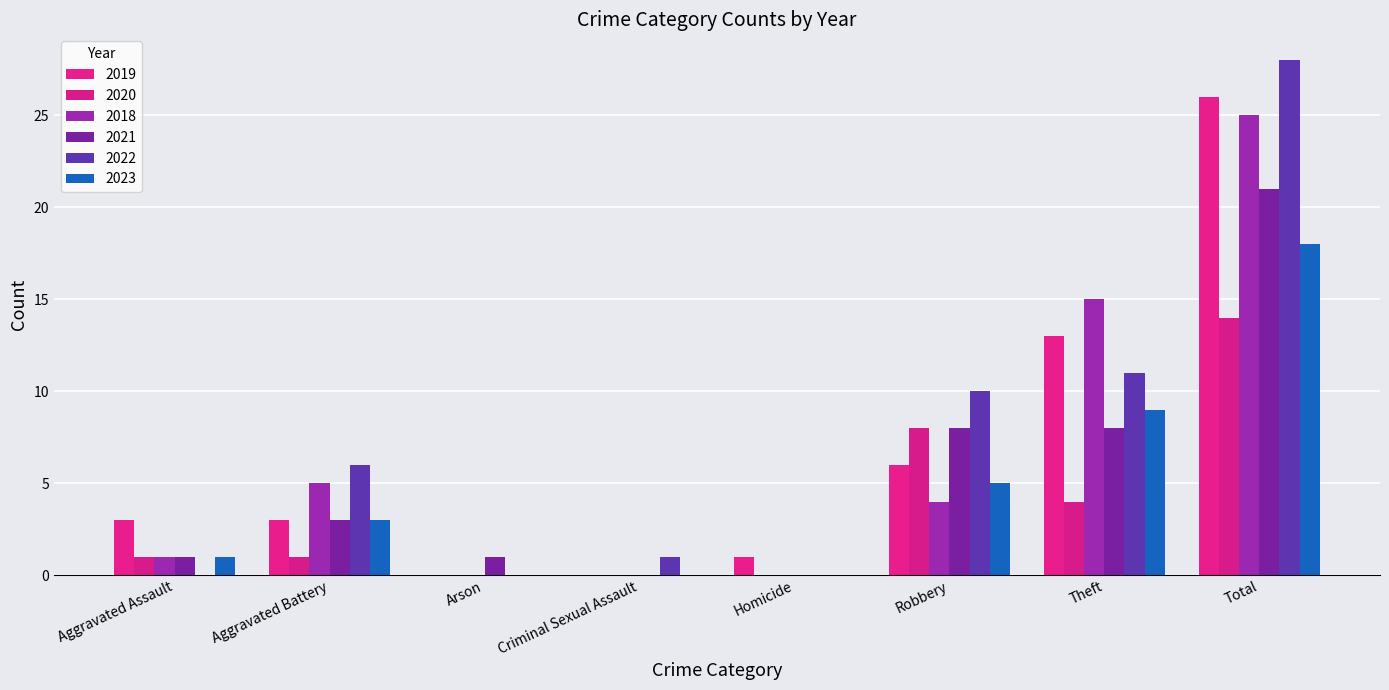

Which label corresponds to the largest value in the chart?

Total